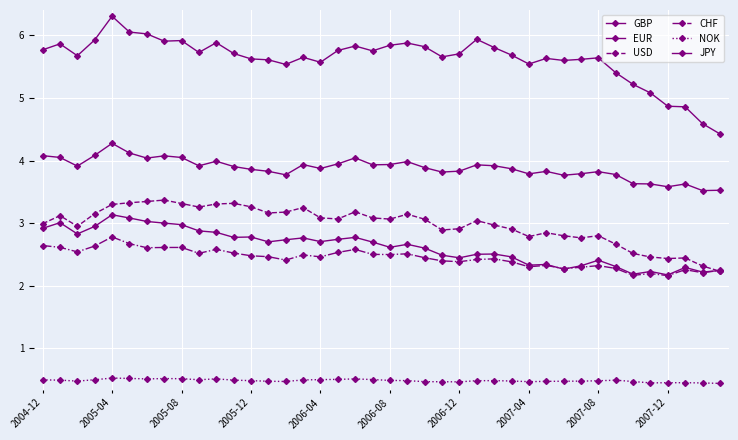

True or false: EUR and CHF intersect in this chart.

False